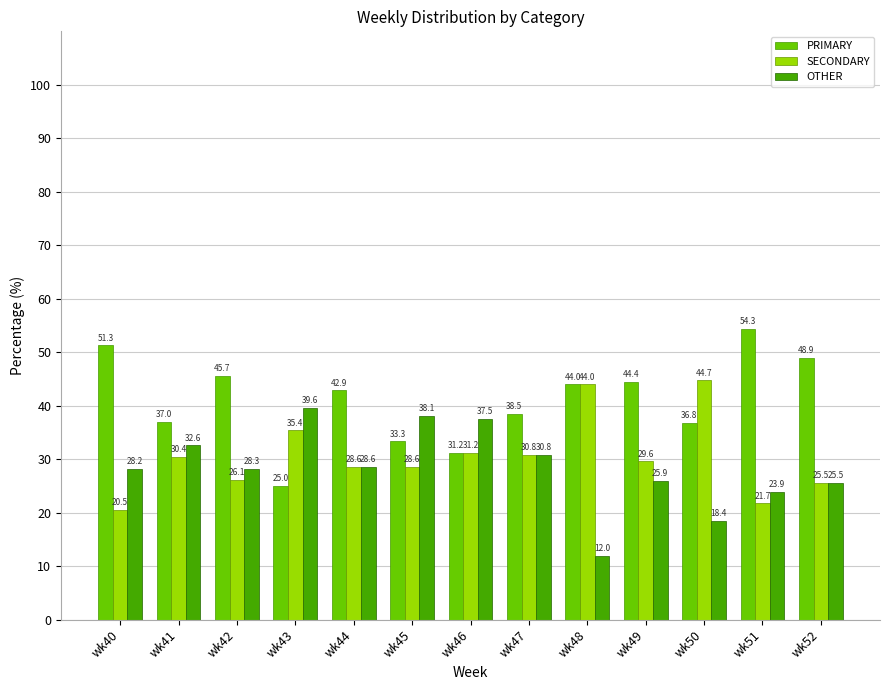

How many bars are there in total?

39